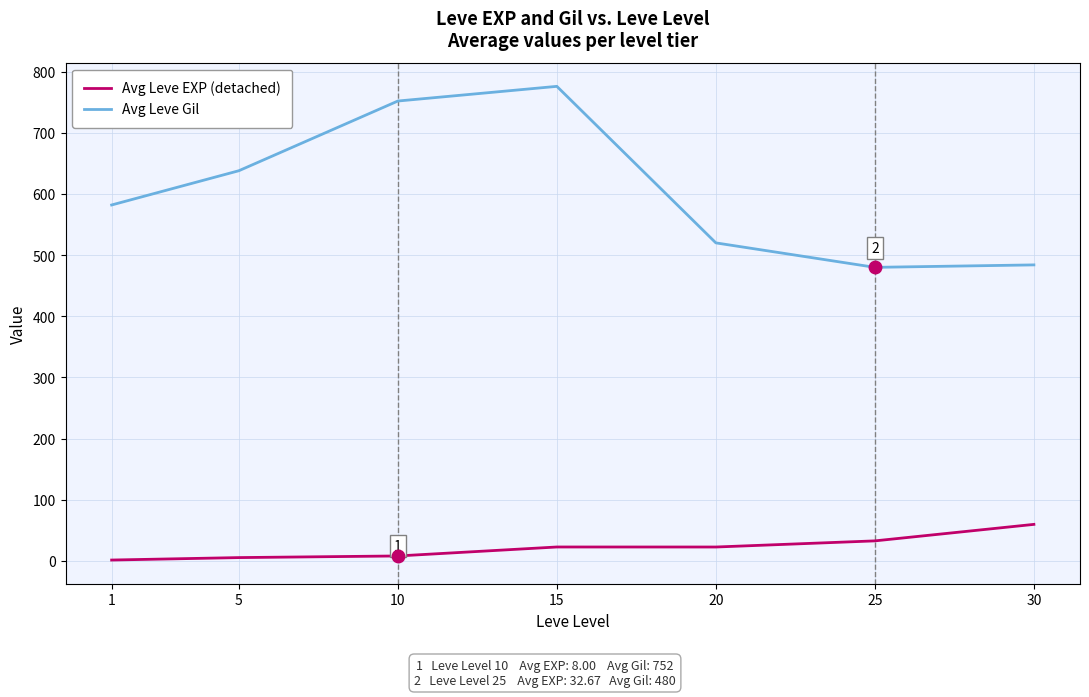

Which category has the highest value in the Avg Leve EXP (detached) series?

30